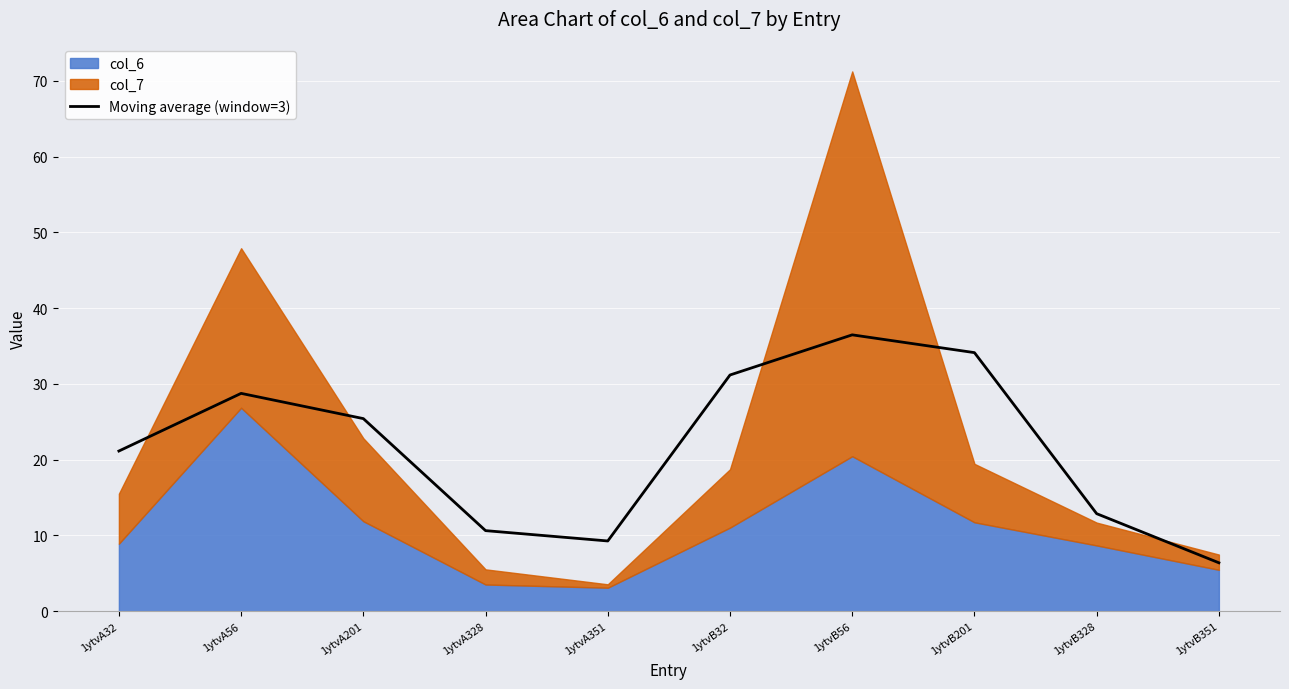

Reading left to right, list all the values displayed in this chart.

21.1	28.8	25.4	10.6	9.3	31.2	36.5	34.1	12.9	6.4